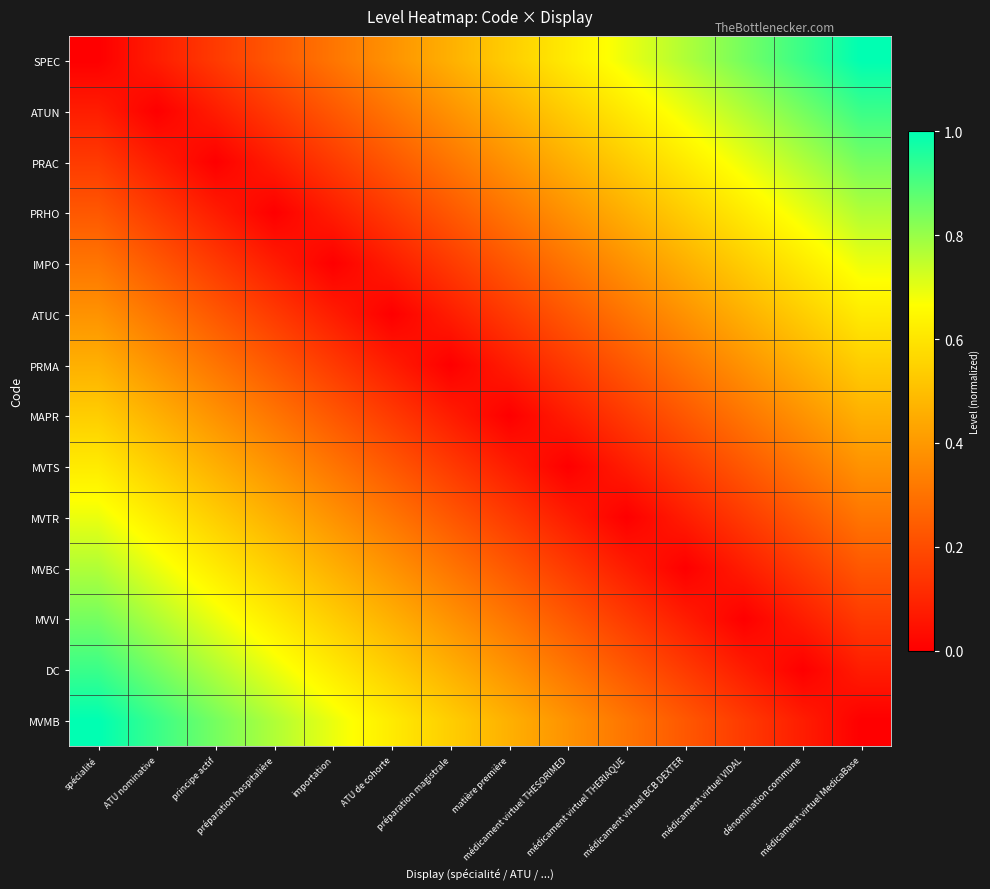

At dénomination commune, list the series in order from smallest to largest.

DC, MVVI, MVMB, MVBC, MVTR, MVTS, MAPR, PRMA, ATUC, IMPO, PRHO, PRAC, ATUN, SPEC